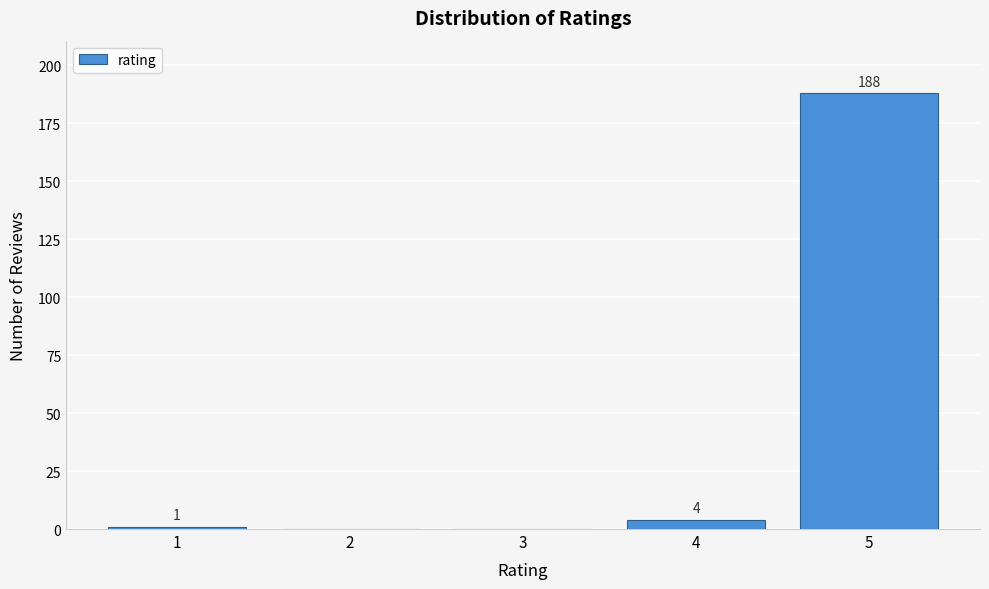

Reading left to right, extract all data points from this chart.

1=1	2=0	3=0	4=4	5=188